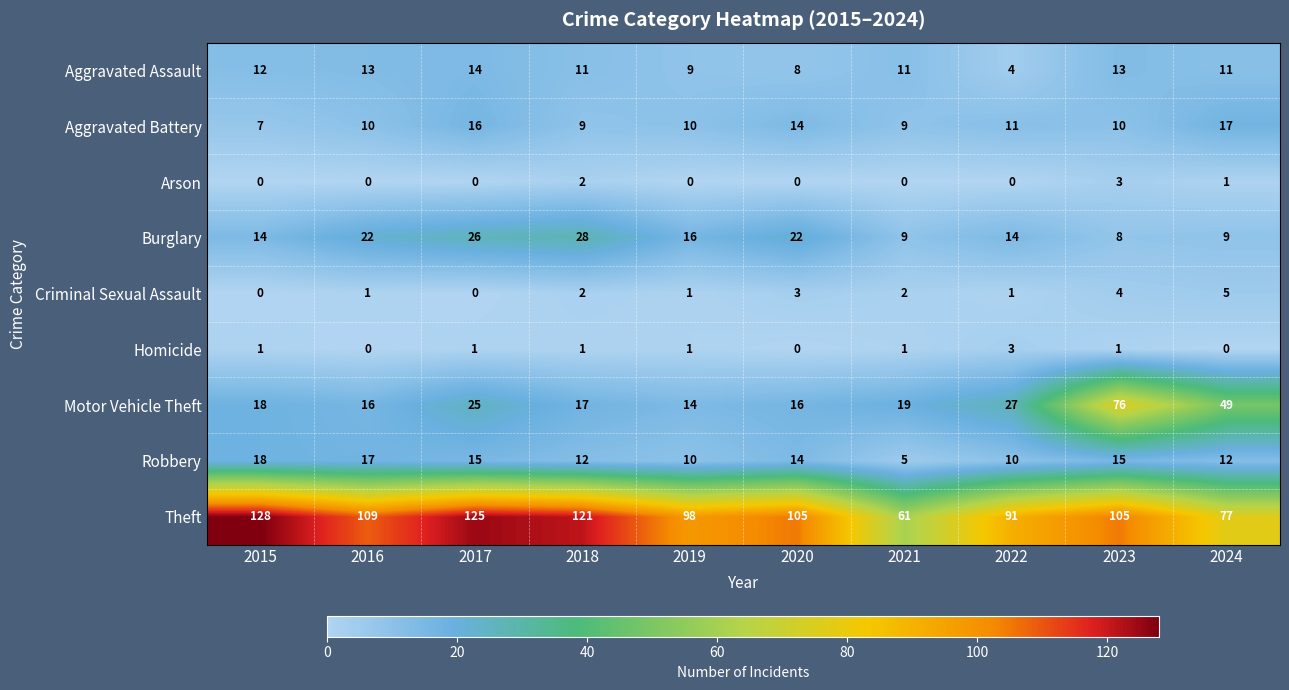

The Motor Vehicle Theft series shows 87 at 2024. True or false?

False